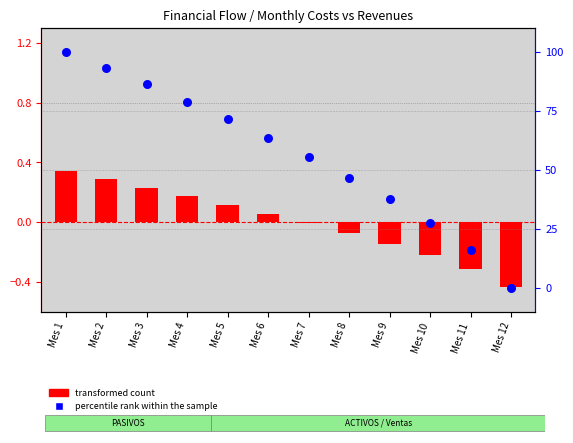

At which category is the sum across all series the highest?

Mes 1